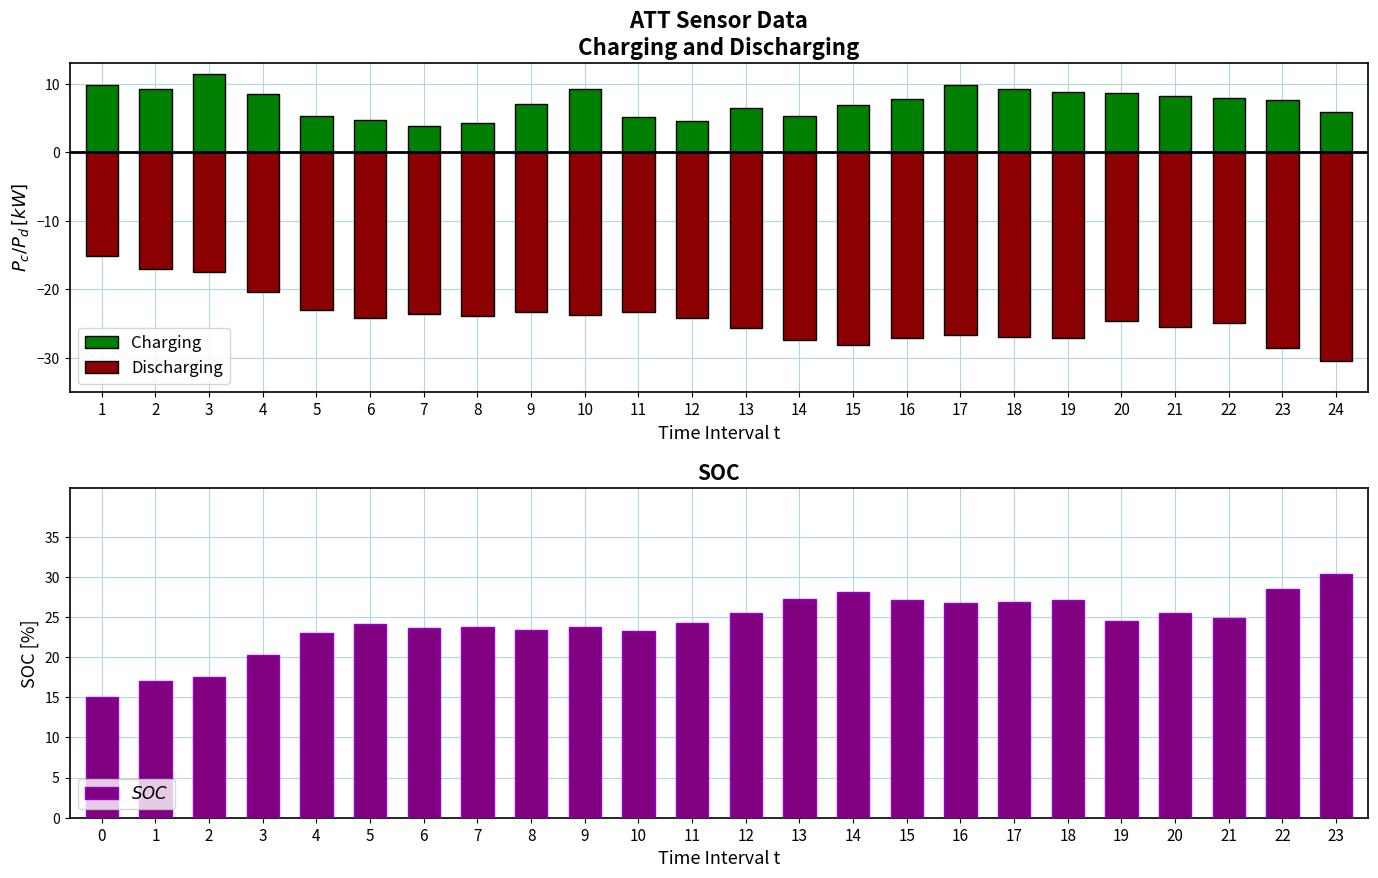

What are all the series names shown in the legend?

Charging, Discharging, $SOC$